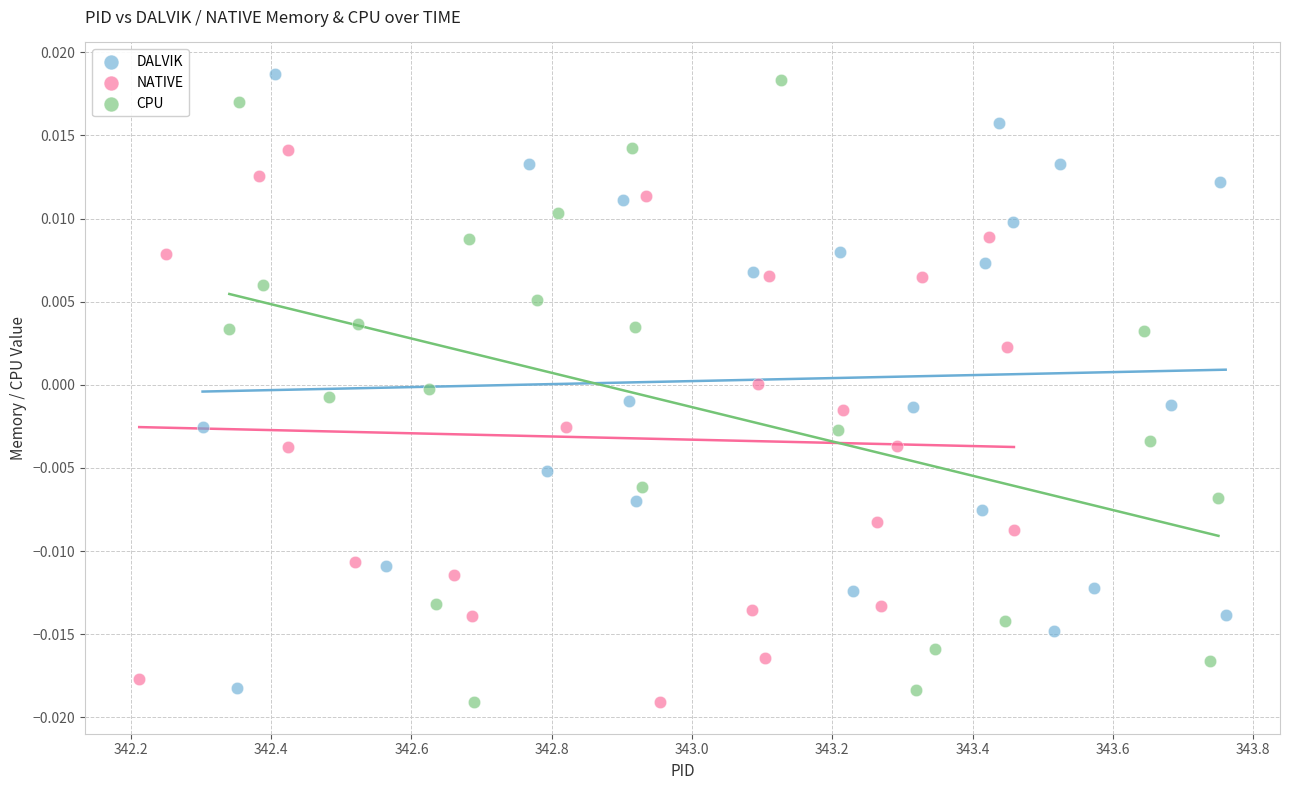

Which series has the widest spread of Y values?

CPU